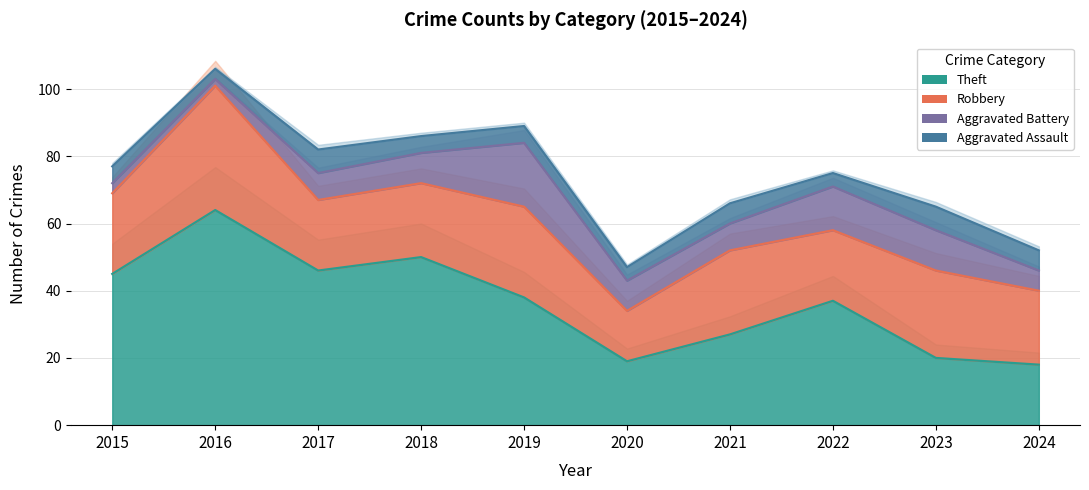

Rank the categories by Theft value from lowest to highest.

2024, 2020, 2023, 2021, 2022, 2019, 2015, 2017, 2018, 2016